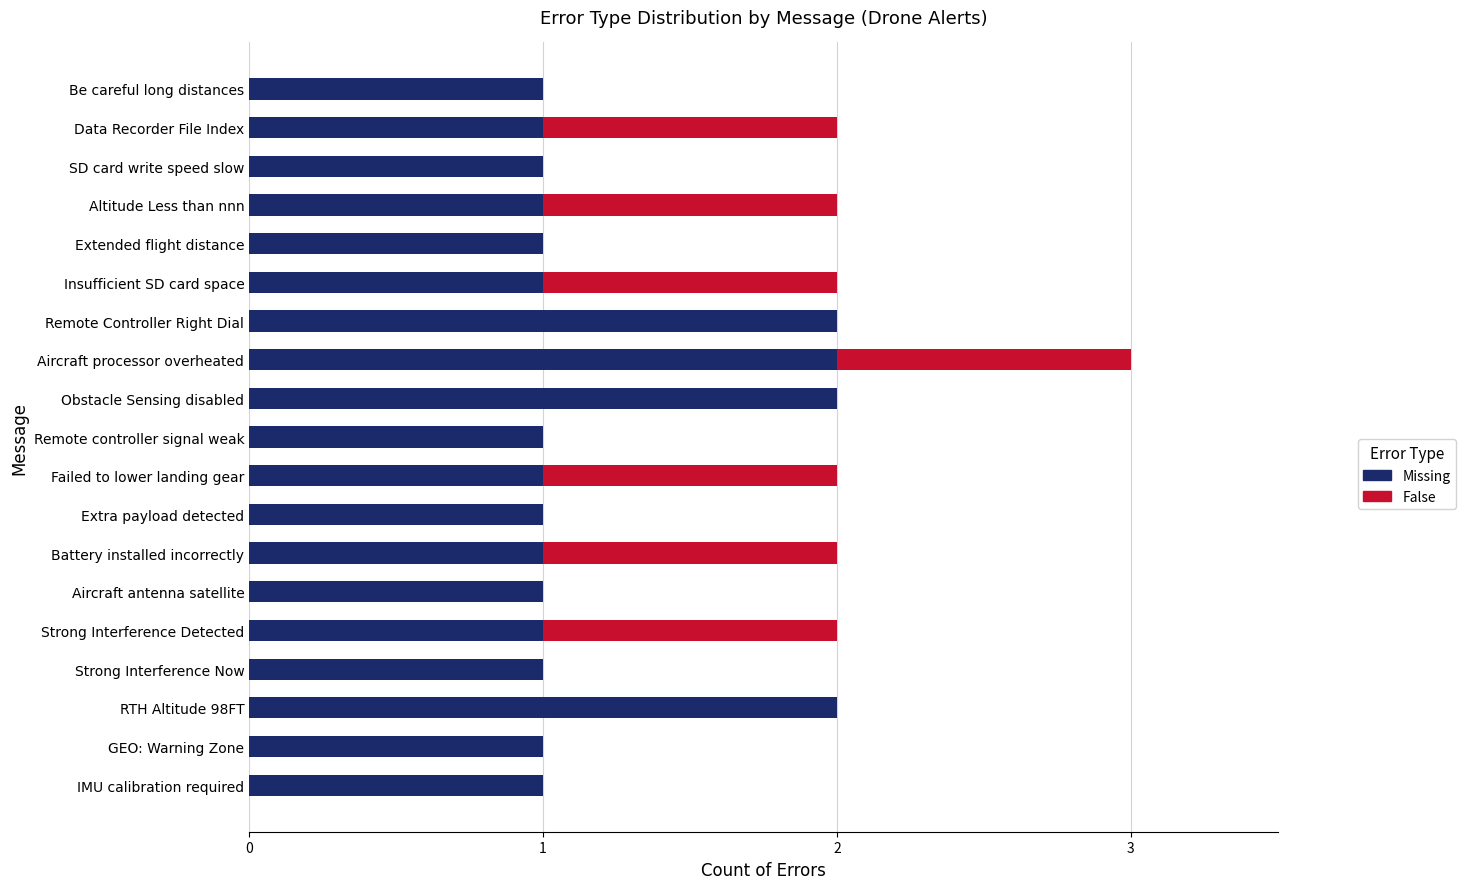

Is it true that Missing equals 1 at Strong Interference Detected?

True